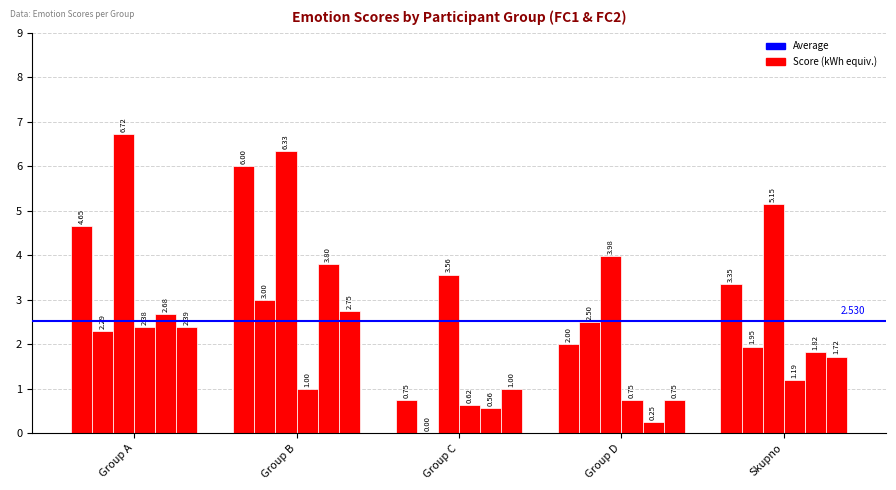

How many categories are shown in the chart?

5